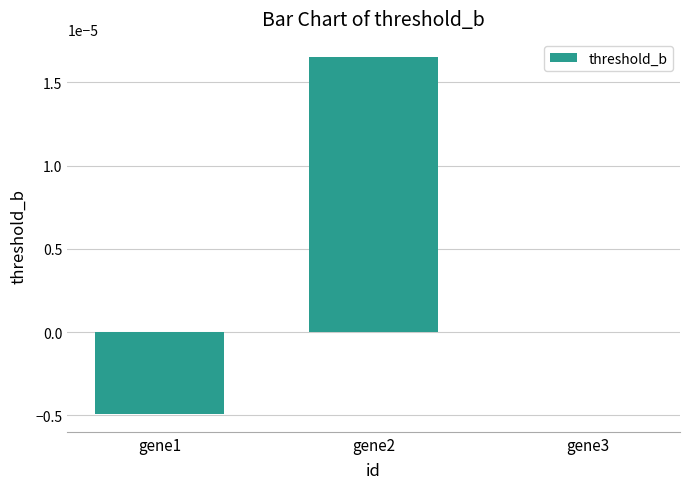

At which label does the data first exceed 0?

gene2